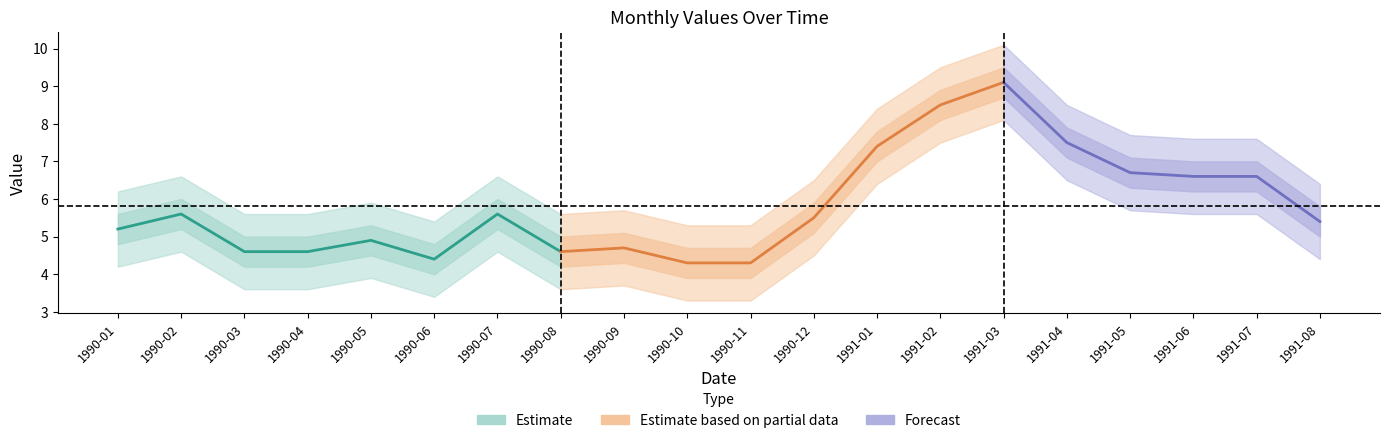

How many data points in value are less than 5?

8